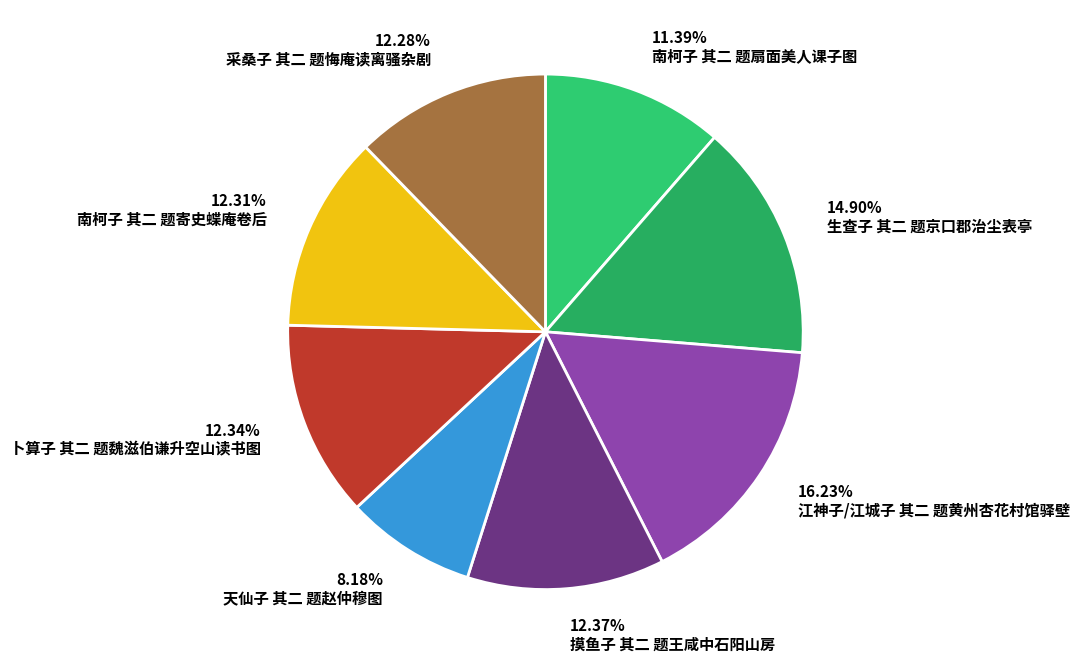

Between 南柯子 其二 题扇面美人课子图 and 天仙子 其二 题赵仲穆图, which is larger?

南柯子 其二 题扇面美人课子图